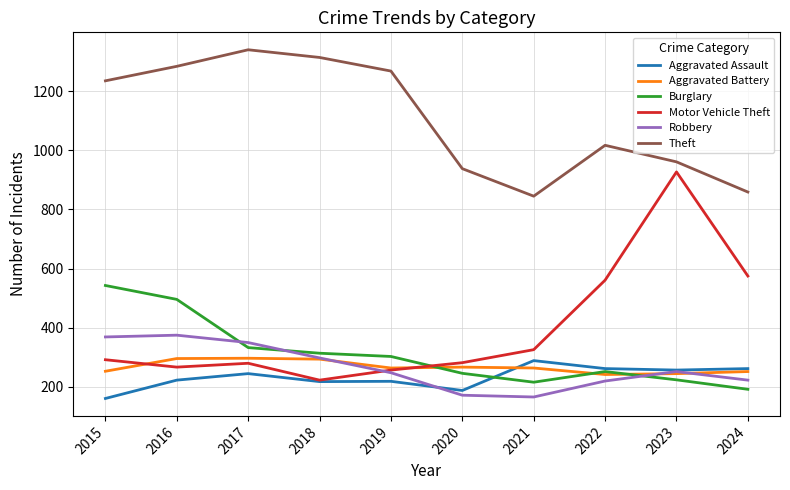

What is the approximate value of Burglary at 2017, to the nearest 5?

335